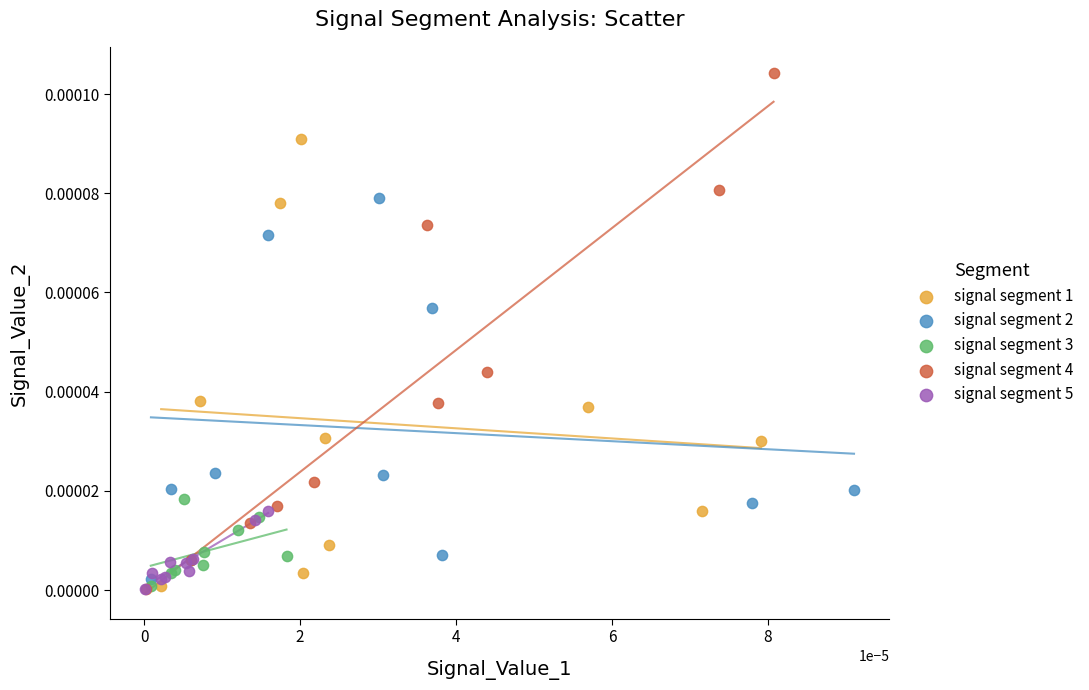

Which series has the widest spread of Y values?

signal segment 4